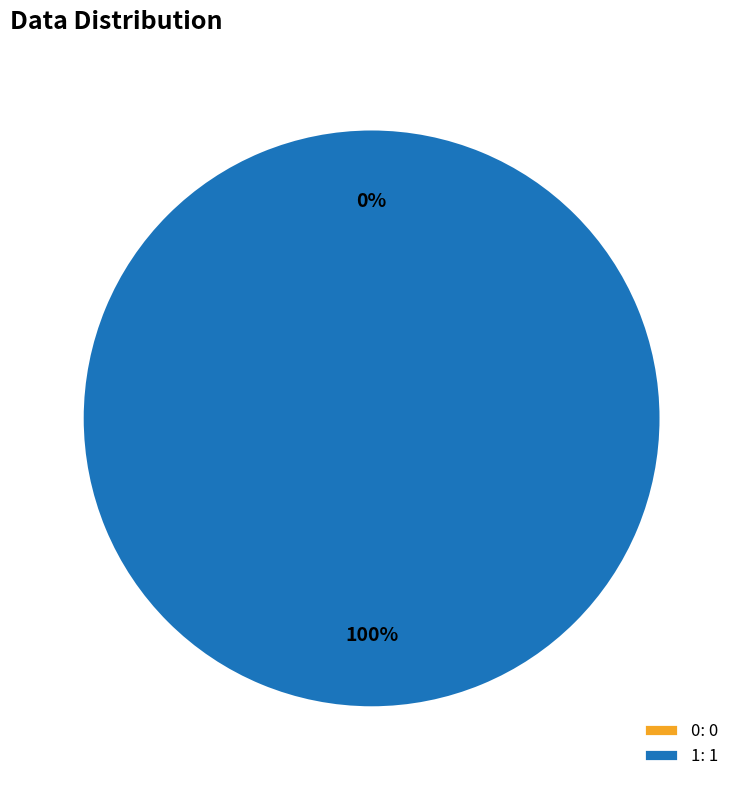

What is the change in value from 0 to 1?

+1